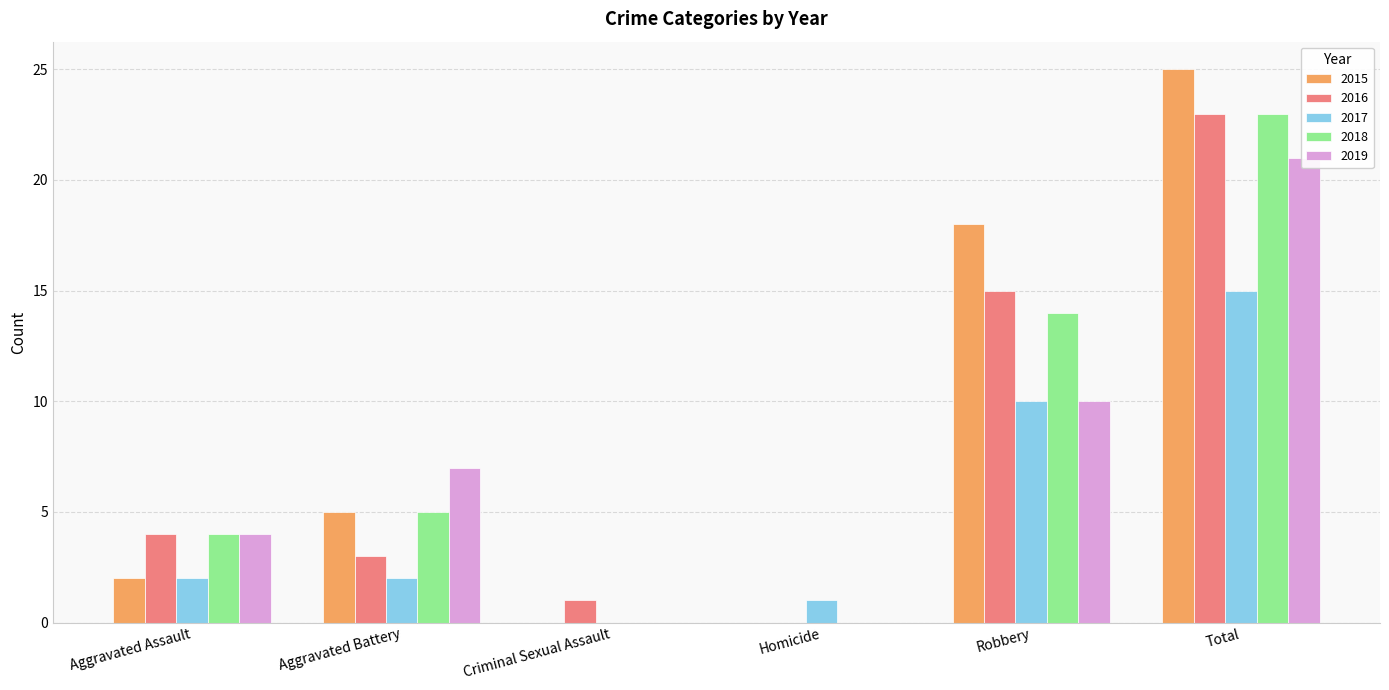

Read the 2016 value at Criminal Sexual Assault.

1